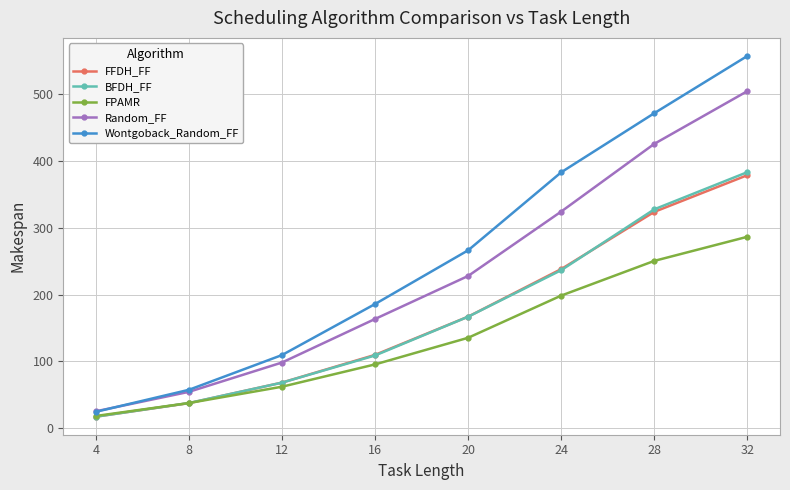

Reading left to right, list all the values displayed in this chart.

FFDH_FF: 4=17.3	8=37.6	12=68.4	16=109.9	20=167.2	24=238.4	28=324.1	32=379.1
BFDH_FF: 4=17.3	8=37.8	12=68.3	16=109.0	20=167.1	24=236.8	28=327.9	32=383.6
FPAMR: 4=18.4	8=37.8	12=62.2	16=95.7	20=135.5	24=198.7	28=250.7	32=286.8
Random_FF: 4=25.4	8=54.5	12=98.5	16=163.7	20=228.1	24=324.6	28=426.0	32=504.9
Wontgoback_Random_FF: 4=24.6	8=57.6	12=109.6	16=186.1	20=266.6	24=383.4	28=471.9	32=557.6